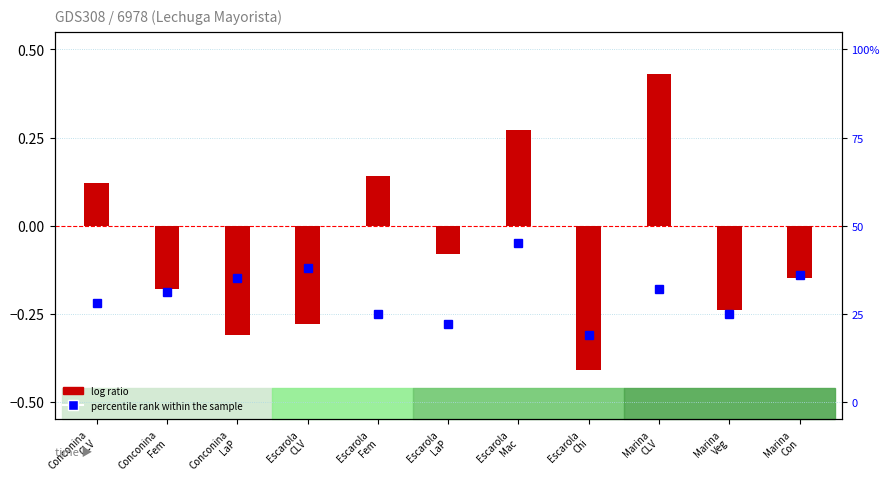

How many bars are there in total?

11